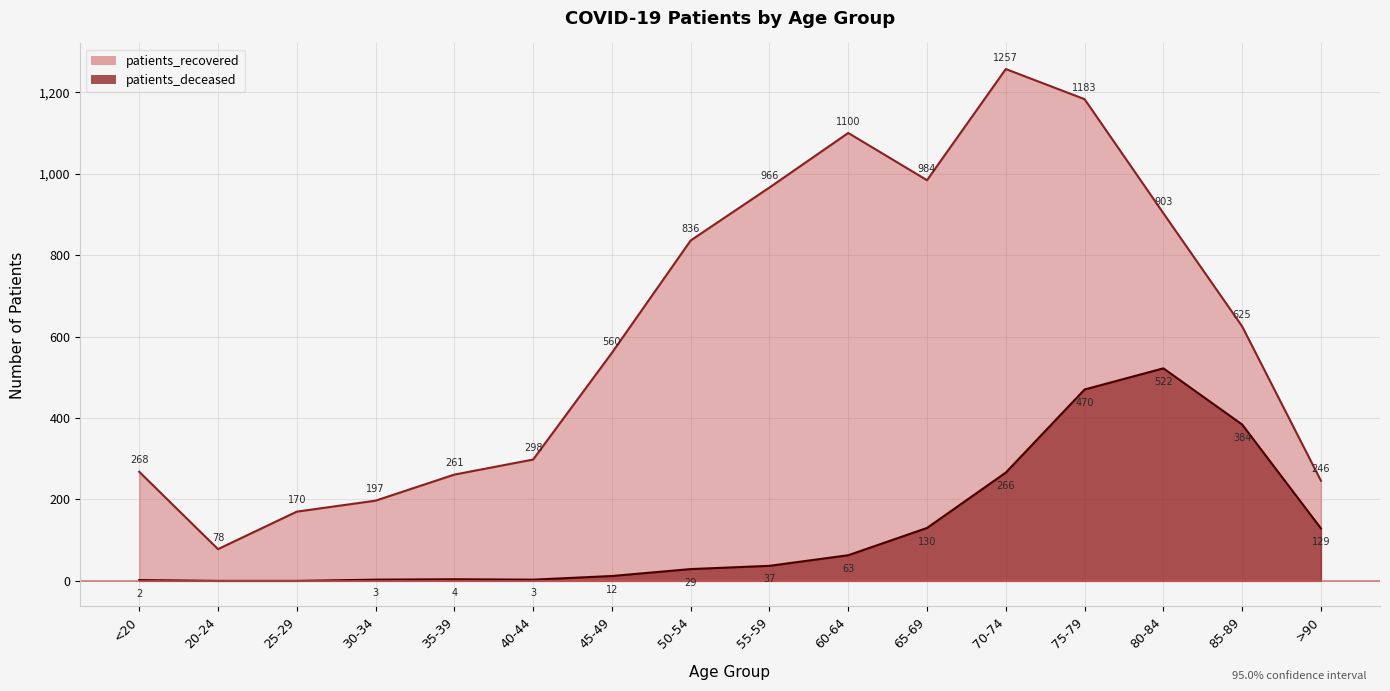

At which category is the sum across all series the highest?

75-79